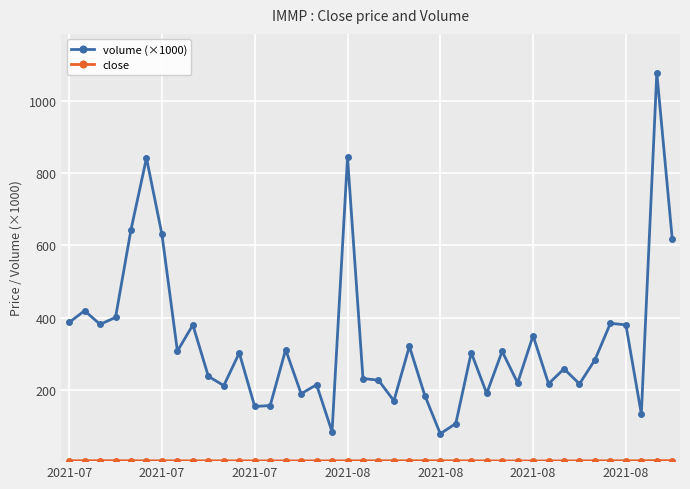

What is the value of the volume (×1000) point at the 29th from the left?

306.5